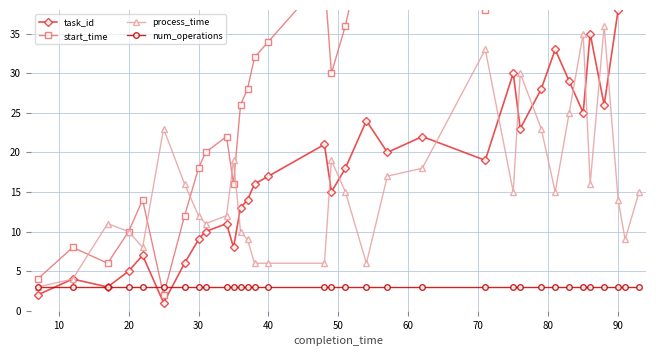

What is the highest value of the num_operations series?

3